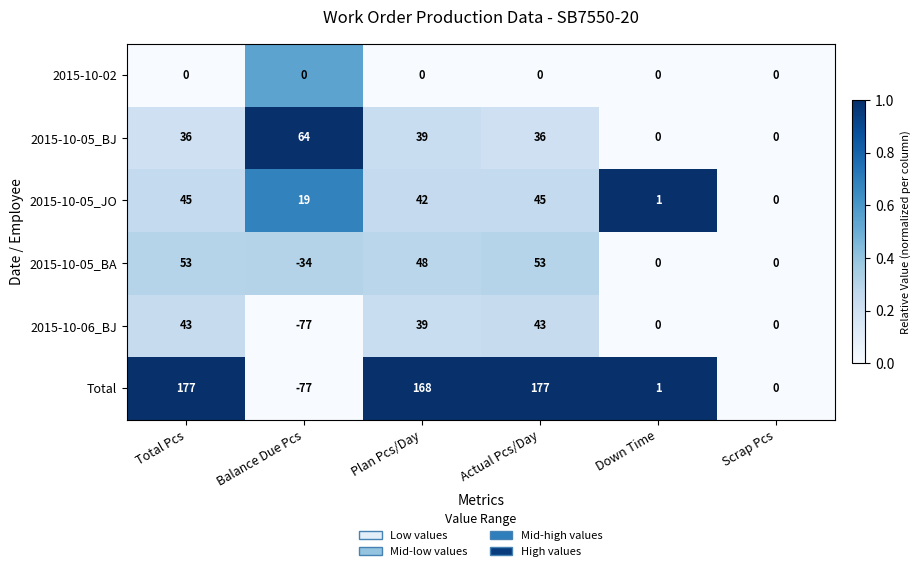

Which series has the largest range (max minus min)?

Total